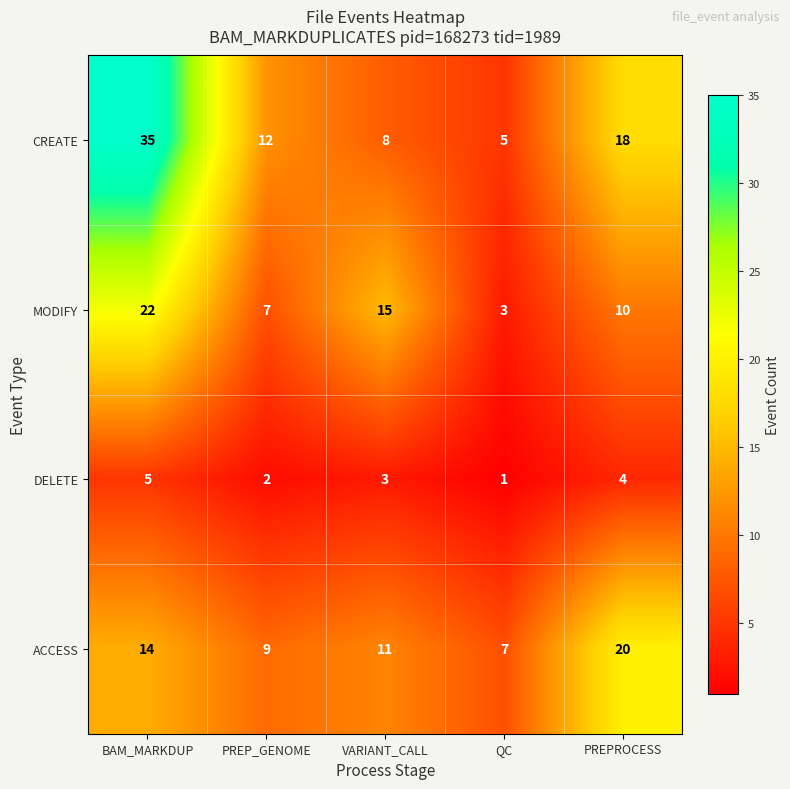

List the series in order of their peak value, highest first.

CREATE, MODIFY, ACCESS, DELETE